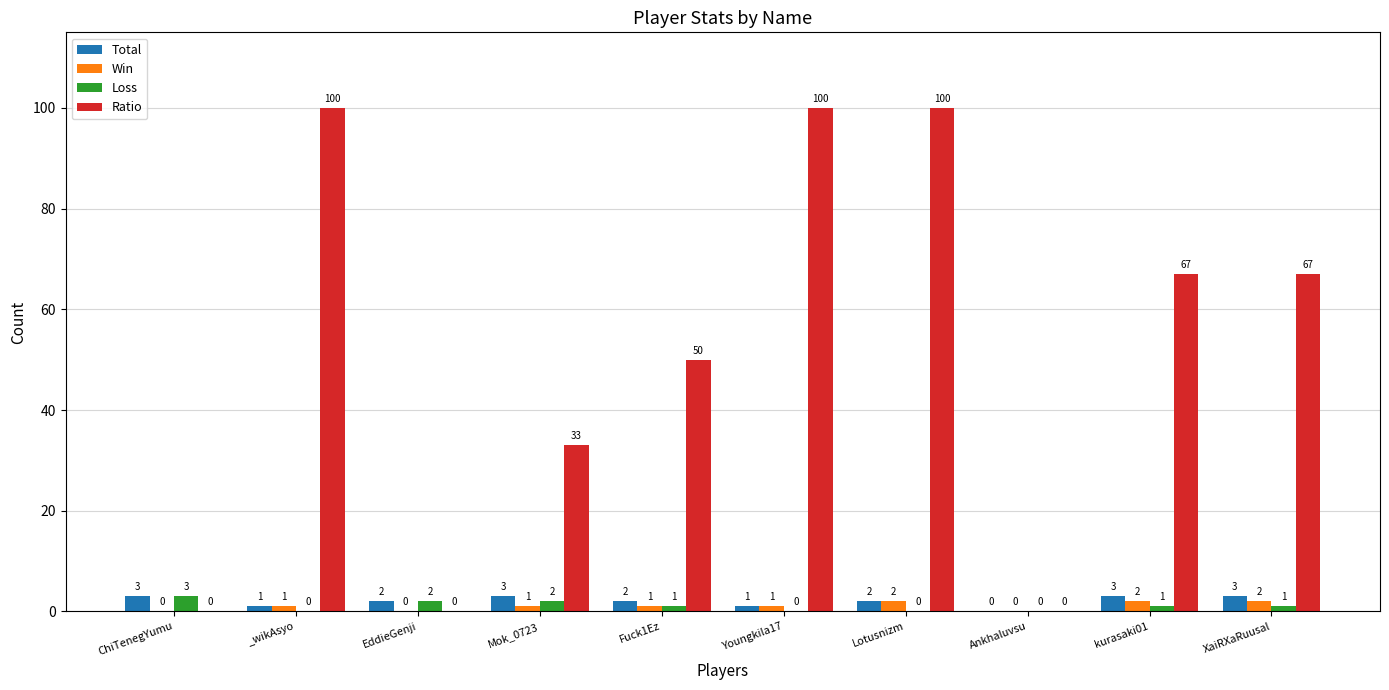

What is the greatest value displayed?

100